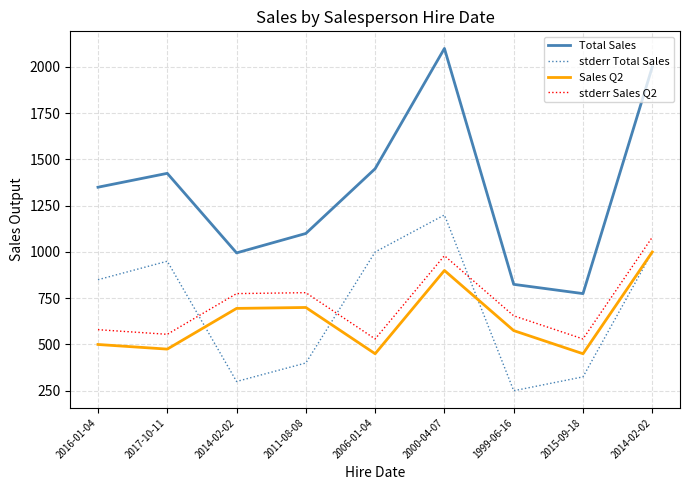

What are all the series names shown in the legend?

Total Sales, stderr Total Sales, Sales Q2, stderr Sales Q2